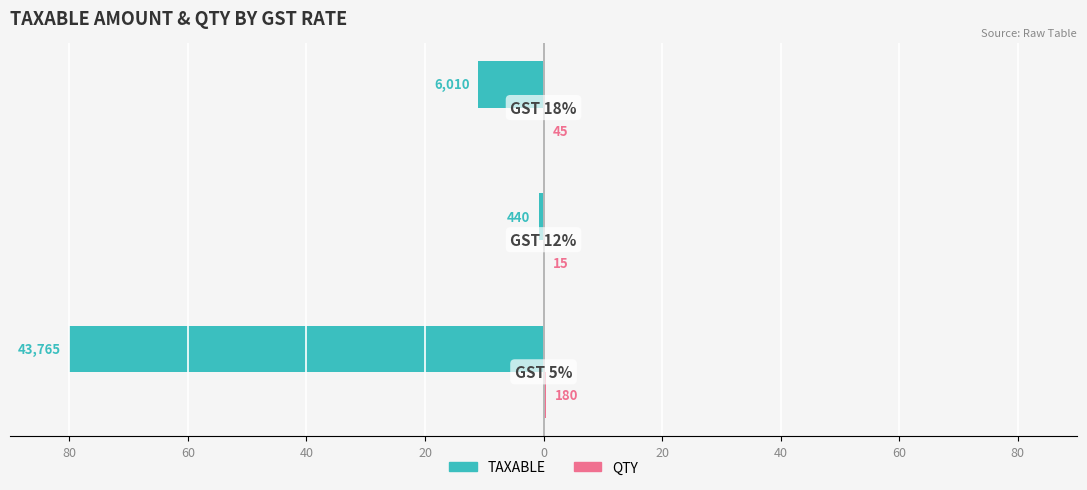

What is the lowest value of the TAXABLE series?

-80.0